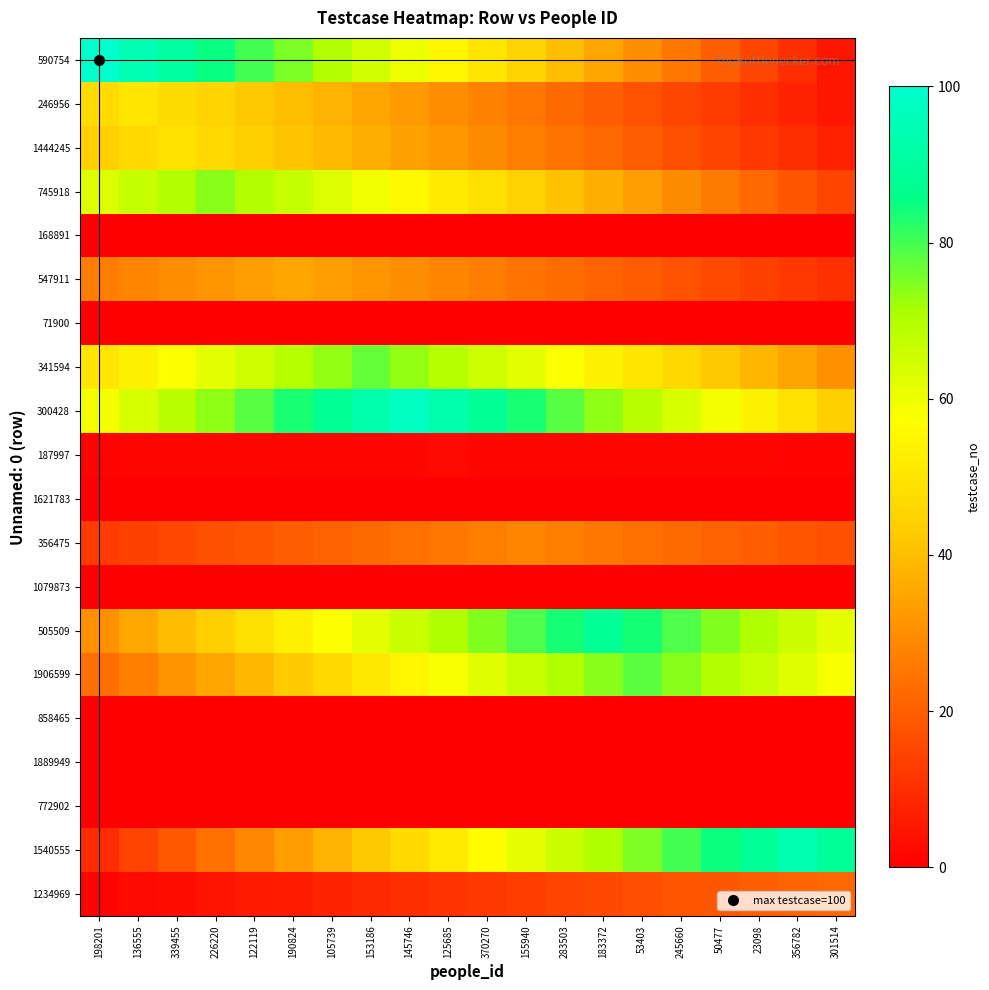

Reading left to right, what are all the values shown in this chart?

590754: 198201=100.0	136555=95.0	339455=90.0	226220=85.0	122119=80.0	190824=75.0	105739=70.0	153186=65.0	145746=60.0	125685=55.0	370270=50.0	155940=45.0	283503=40.0	183372=35.0	53403=30.0	245660=25.0	50477=20.0	23098=15.0	356782=10.0	301514=5.0
246956: 198201=47.5	136555=50.0	339455=47.5	226220=45.0	122119=42.5	190824=40.0	105739=37.5	153186=35.0	145746=32.5	125685=30.0	370270=27.5	155940=25.0	283503=22.5	183372=20.0	53403=17.5	245660=15.0	50477=12.5	23098=10.0	356782=7.5	301514=5.0
1444245: 198201=44.1	136555=46.5	339455=49.0	226220=46.5	122119=44.1	190824=41.6	105739=39.2	153186=36.8	145746=34.3	125685=31.8	370270=29.4	155940=26.9	283503=24.5	183372=22.0	53403=19.6	245660=17.1	50477=14.7	23098=12.2	356782=9.8	301514=7.3
745918: 198201=62.9	136555=66.6	339455=70.3	226220=74.0	122119=70.3	190824=66.6	105739=62.9	153186=59.2	145746=55.5	125685=51.8	370270=48.1	155940=44.4	283503=40.7	183372=37.0	53403=33.3	245660=29.6	50477=25.9	23098=22.2	356782=18.5	301514=14.8
168891: 198201=0.0	136555=0.0	339455=0.0	226220=0.0	122119=0.0	190824=0.0	105739=0.0	153186=0.0	145746=0.0	125685=0.0	370270=0.0	155940=0.0	283503=0.0	183372=0.0	53403=0.0	245660=0.0	50477=0.0	23098=0.0	356782=0.0	301514=0.0
547911: 198201=26.2	136555=28.0	339455=29.8	226220=31.5	122119=33.2	190824=35.0	105739=33.2	153186=31.5	145746=29.8	125685=28.0	370270=26.2	155940=24.5	283503=22.8	183372=21.0	53403=19.2	245660=17.5	50477=15.8	23098=14.0	356782=12.2	301514=10.5
71900: 198201=0.0	136555=0.0	339455=0.0	226220=0.0	122119=0.0	190824=0.0	105739=0.0	153186=0.0	145746=0.0	125685=0.0	370270=0.0	155940=0.0	283503=0.0	183372=0.0	53403=0.0	245660=0.0	50477=0.0	23098=0.0	356782=0.0	301514=0.0
341594: 198201=50.0	136555=53.9	339455=57.8	226220=61.6	122119=65.5	190824=69.3	105739=73.2	153186=77.0	145746=73.2	125685=69.3	370270=65.5	155940=61.6	283503=57.8	183372=53.9	53403=50.0	245660=46.2	50477=42.4	23098=38.5	356782=34.6	301514=30.8
300428: 198201=58.8	136555=63.7	339455=68.6	226220=73.5	122119=78.4	190824=83.3	105739=88.2	153186=93.1	145746=98.0	125685=93.1	370270=88.2	155940=83.3	283503=78.4	183372=73.5	53403=68.6	245660=63.7	50477=58.8	23098=53.9	356782=49.0	301514=44.1
187997: 198201=1.1	136555=1.2	339455=1.3	226220=1.4	122119=1.5	190824=1.6	105739=1.7	153186=1.8	145746=1.9	125685=2.0	370270=1.9	155940=1.8	283503=1.7	183372=1.6	53403=1.5	245660=1.4	50477=1.3	23098=1.2	356782=1.1	301514=1.0
1621783: 198201=0.0	136555=0.0	339455=0.0	226220=0.0	122119=0.0	190824=0.0	105739=0.0	153186=0.0	145746=0.0	125685=0.0	370270=0.0	155940=0.0	283503=0.0	183372=0.0	53403=0.0	245660=0.0	50477=0.0	23098=0.0	356782=0.0	301514=0.0
356475: 198201=12.6	136555=14.0	339455=15.4	226220=16.8	122119=18.2	190824=19.6	105739=21.0	153186=22.4	145746=23.8	125685=25.2	370270=26.6	155940=28.0	283503=26.6	183372=25.2	53403=23.8	245660=22.4	50477=21.0	23098=19.6	356782=18.2	301514=16.8
1079873: 198201=0.0	136555=0.0	339455=0.0	226220=0.0	122119=0.0	190824=0.0	105739=0.0	153186=0.0	145746=0.0	125685=0.0	370270=0.0	155940=0.0	283503=0.0	183372=0.0	53403=0.0	245660=0.0	50477=0.0	23098=0.0	356782=0.0	301514=0.0
505509: 198201=30.8	136555=35.2	339455=39.6	226220=44.0	122119=48.4	190824=52.8	105739=57.2	153186=61.6	145746=66.0	125685=70.4	370270=74.8	155940=79.2	283503=83.6	183372=88.0	53403=83.6	245660=79.2	50477=74.8	23098=70.4	356782=66.0	301514=61.6
1906599: 198201=23.4	136555=27.3	339455=31.2	226220=35.1	122119=39.0	190824=42.9	105739=46.8	153186=50.7	145746=54.6	125685=58.5	370270=62.4	155940=66.3	283503=70.2	183372=74.1	53403=78.0	245660=74.1	50477=70.2	23098=66.3	356782=62.4	301514=58.5
858465: 198201=0.0	136555=0.0	339455=0.0	226220=0.0	122119=0.0	190824=0.0	105739=0.0	153186=0.0	145746=0.0	125685=0.0	370270=0.0	155940=0.0	283503=0.0	183372=0.0	53403=0.0	245660=0.0	50477=0.0	23098=0.0	356782=0.0	301514=0.0
1889949: 198201=0.0	136555=0.0	339455=0.0	226220=0.0	122119=0.0	190824=0.0	105739=0.0	153186=0.0	145746=0.0	125685=0.0	370270=0.0	155940=0.0	283503=0.0	183372=0.0	53403=0.0	245660=0.0	50477=0.0	23098=0.0	356782=0.0	301514=0.0
772902: 198201=0.0	136555=0.0	339455=0.0	226220=0.0	122119=0.0	190824=0.0	105739=0.0	153186=0.0	145746=0.0	125685=0.0	370270=0.0	155940=0.0	283503=0.0	183372=0.0	53403=0.0	245660=0.0	50477=0.0	23098=0.0	356782=0.0	301514=0.0
1540555: 198201=9.4	136555=14.1	339455=18.8	226220=23.5	122119=28.2	190824=32.9	105739=37.6	153186=42.3	145746=47.0	125685=51.7	370270=56.4	155940=61.1	283503=65.8	183372=70.5	53403=75.2	245660=79.9	50477=84.6	23098=89.3	356782=94.0	301514=89.3
1234969: 198201=1.1	136555=2.2	339455=3.3	226220=4.4	122119=5.5	190824=6.6	105739=7.7	153186=8.8	145746=9.9	125685=11.0	370270=12.1	155940=13.2	283503=14.3	183372=15.4	53403=16.5	245660=17.6	50477=18.7	23098=19.8	356782=20.9	301514=22.0